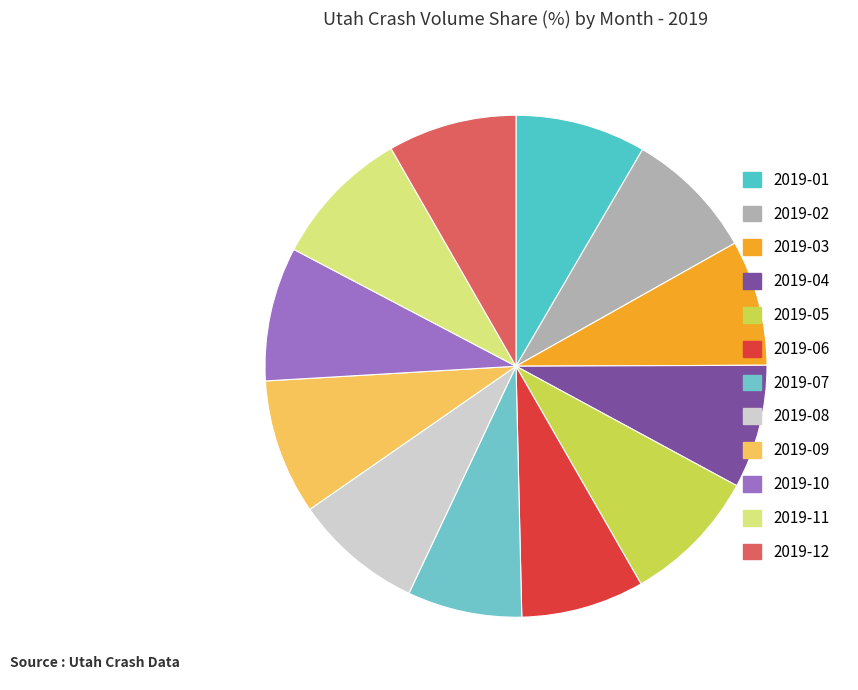

How many segments does this pie chart have?

12